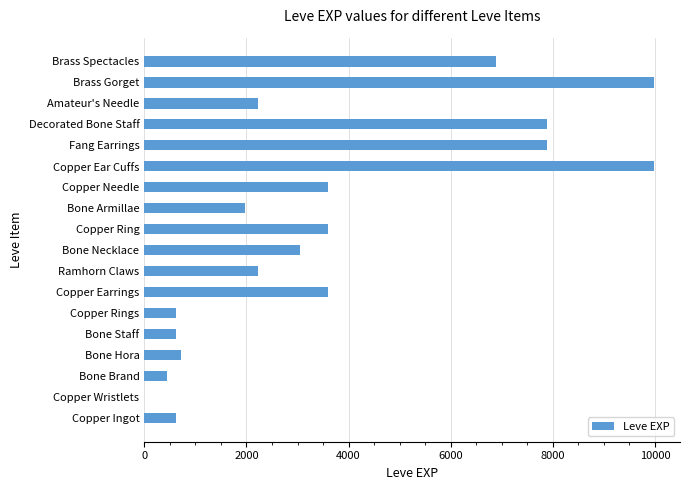

The value at Brass Spectacles is 2514. True or false?

False